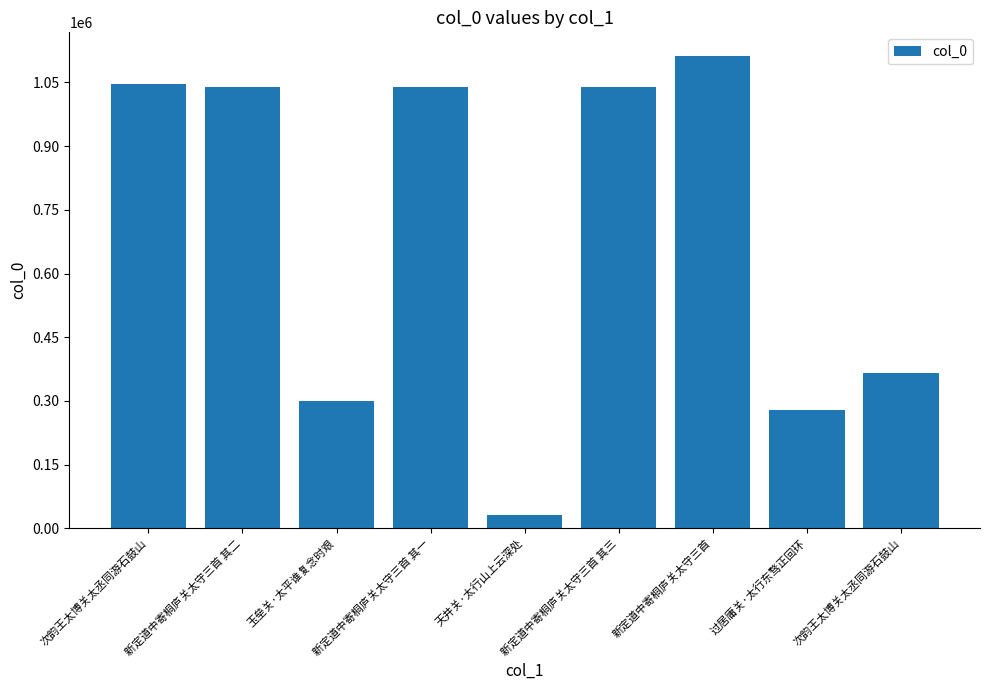

Reading left to right, transcribe all the data shown in this chart.

1046567	1038778	300635	1038777	32317	1038779	1112459	277939	365052